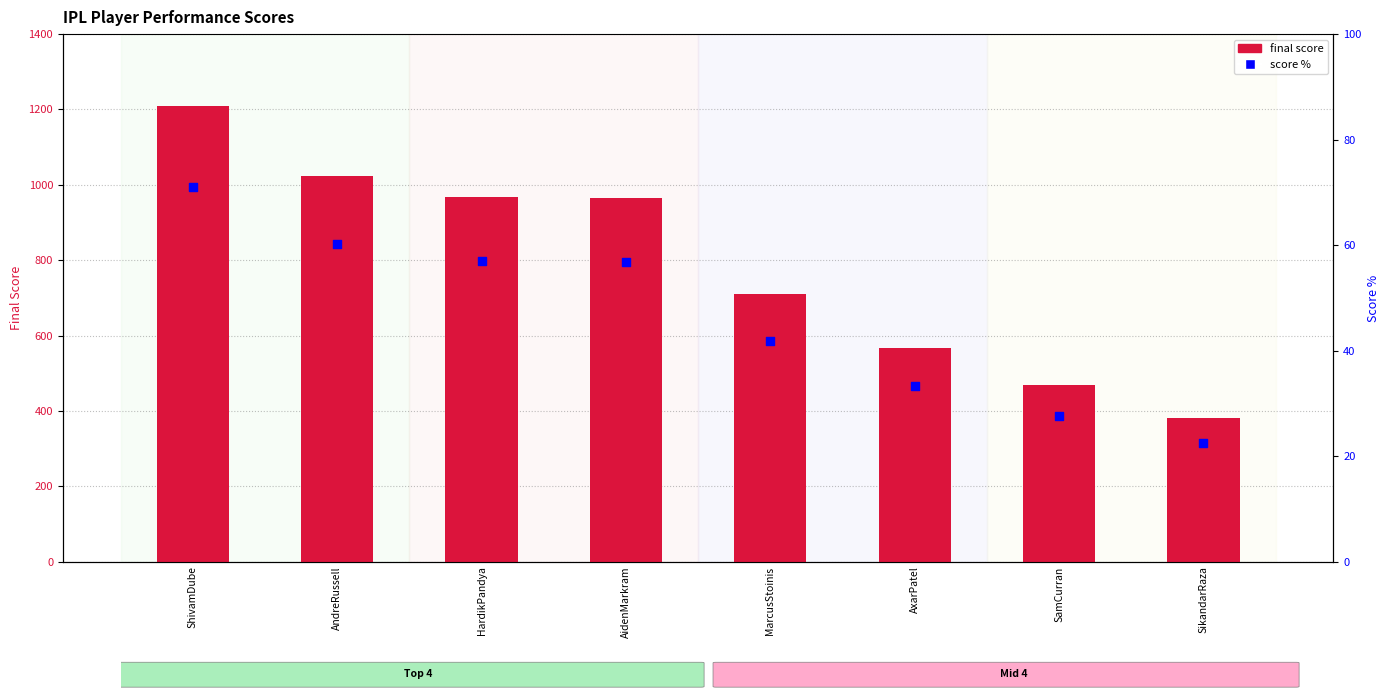

Which series reaches the minimum Y coordinate?

score %